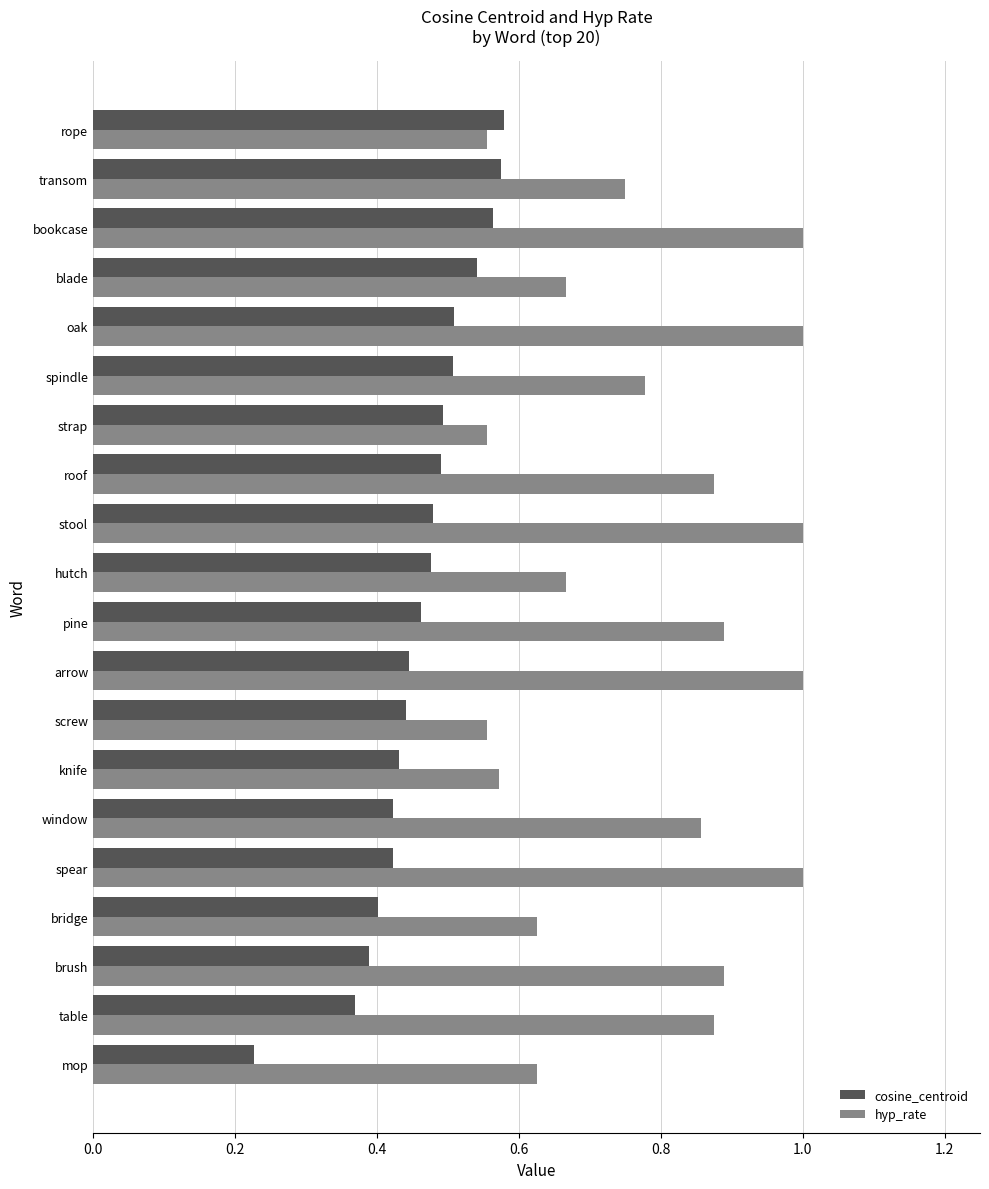

What is the sum of all hyp_rate values?

15.7